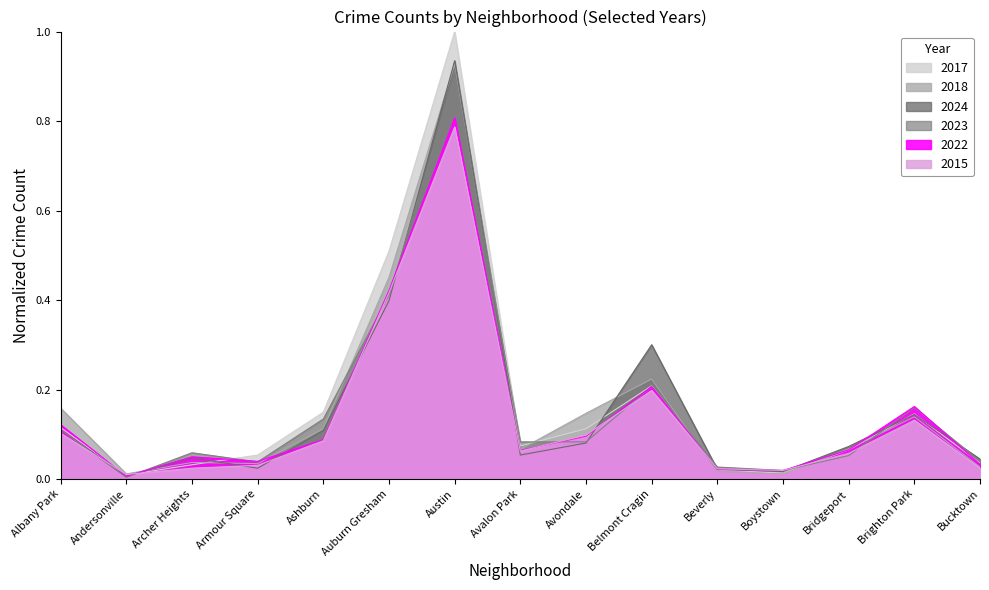

Rank the categories by 2017 value from lowest to highest.

Andersonville, Boystown, Beverly, Archer Heights, Bucktown, Armour Square, Bridgeport, Avalon Park, Avondale, Albany Park, Brighton Park, Ashburn, Belmont Cragin, Auburn Gresham, Austin